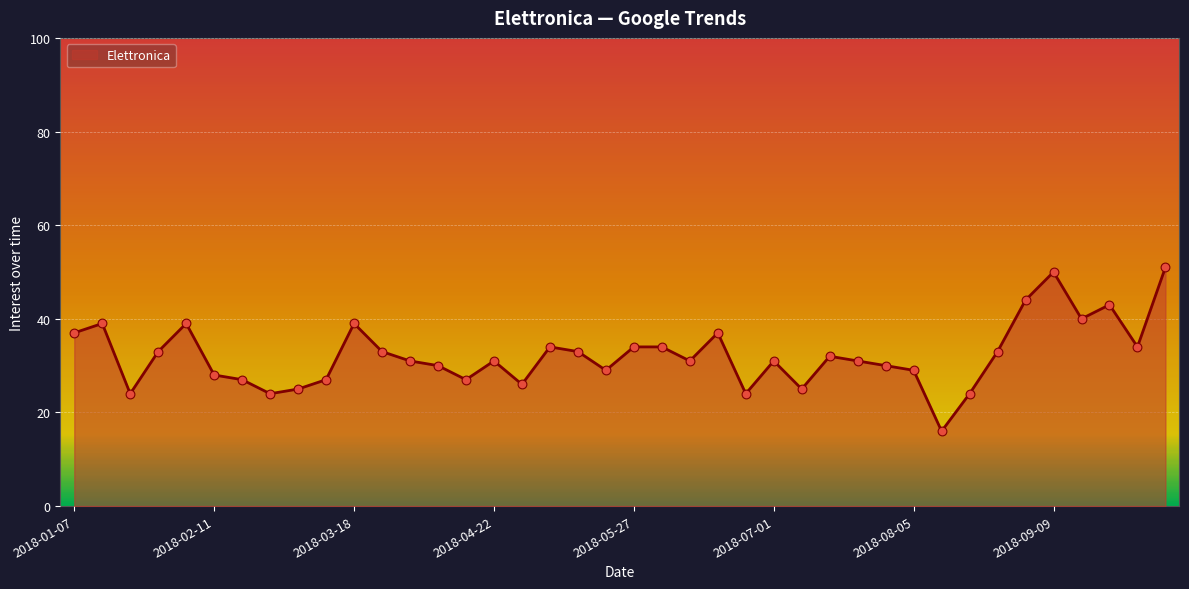

What is the difference between the maximum and minimum values?

35